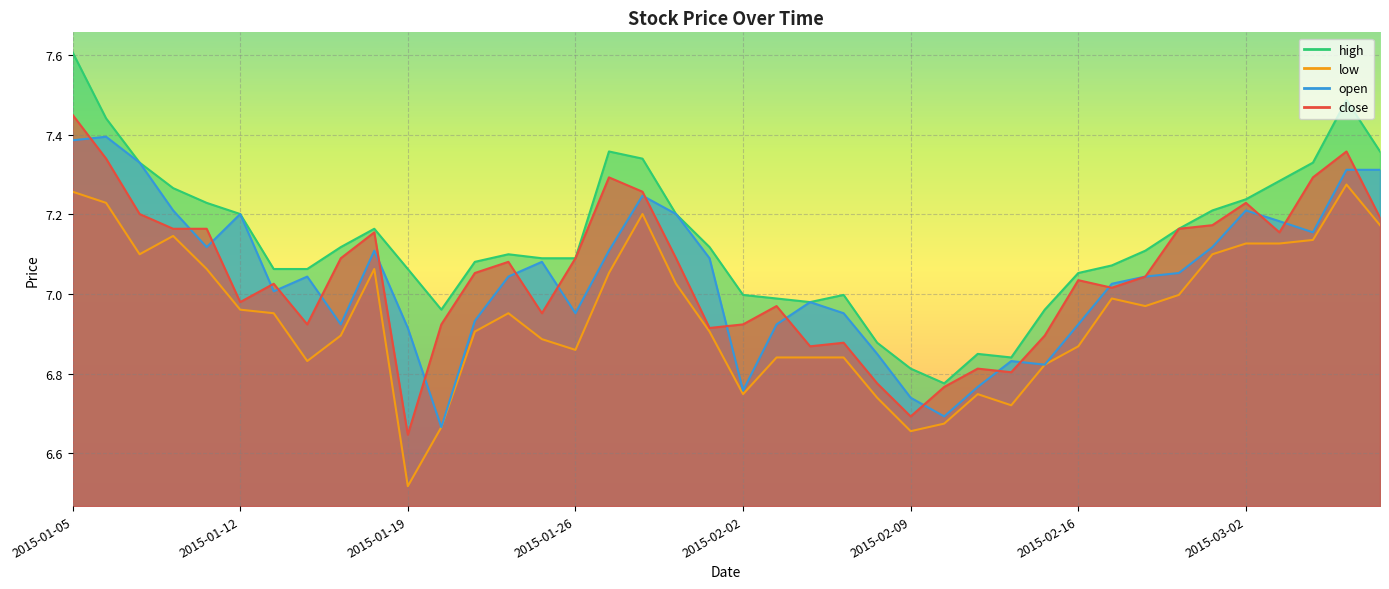

What is the difference between the highest and lowest values at 2015-02-09?

0.2